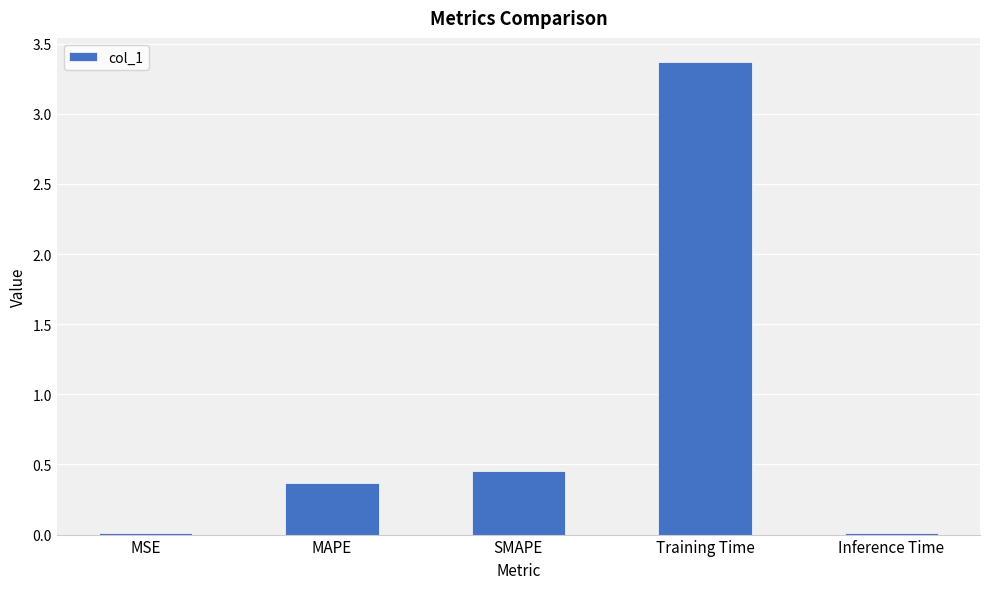

What value does the data have at Training Time?

3.4